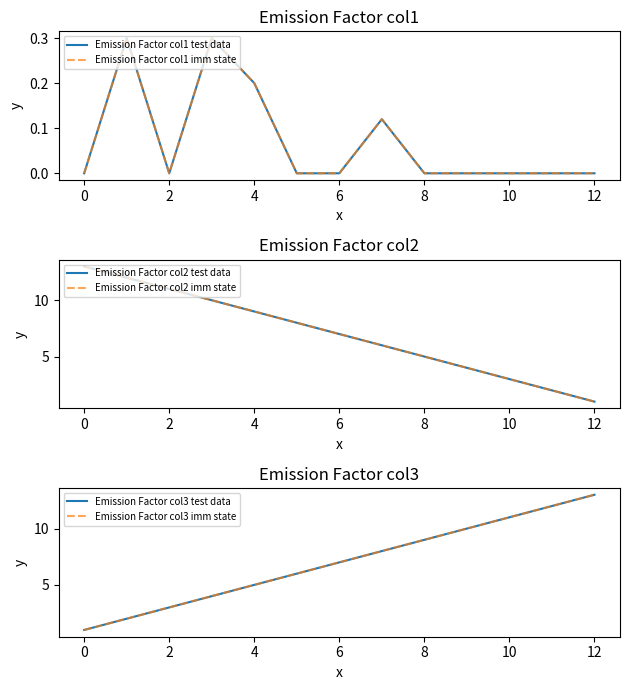

True or false: Emission Factor col1 test data and Emission Factor col2 imm state intersect in this chart.

False